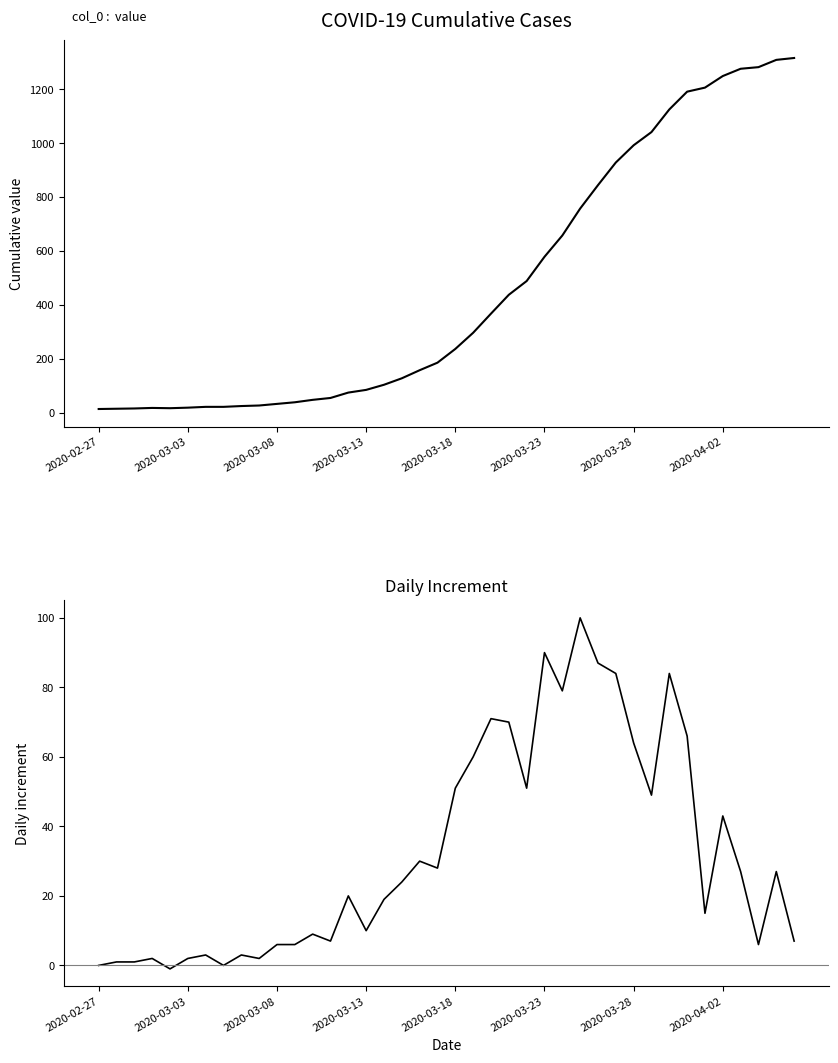

At how many categories does at least one series exceed 111?

23